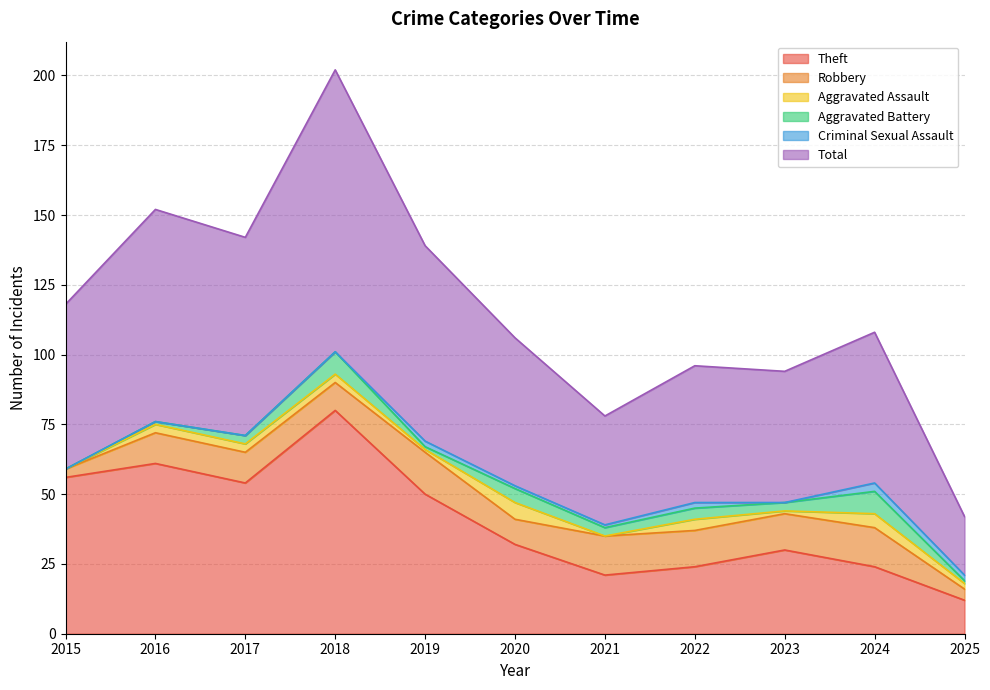

The Robbery series shows 13 at 2022. True or false?

True